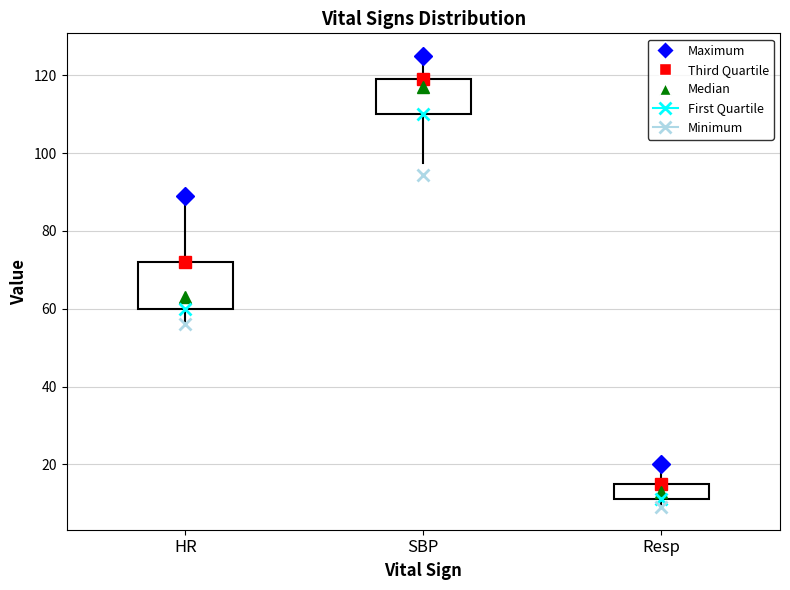

Reading left to right, read every box against the y-axis: the position of its median line, the range the box covers, and the ends of its whiskers. The values are not printed on the chart, so give them approximately, as read against the axis.

HR: median 64, box 60 to 72, whiskers 56 to 90
SBP: median 118, box 110 to 120, whiskers 98 to 126
Resp: median 14, box 12 to 16, whiskers 10 to 20